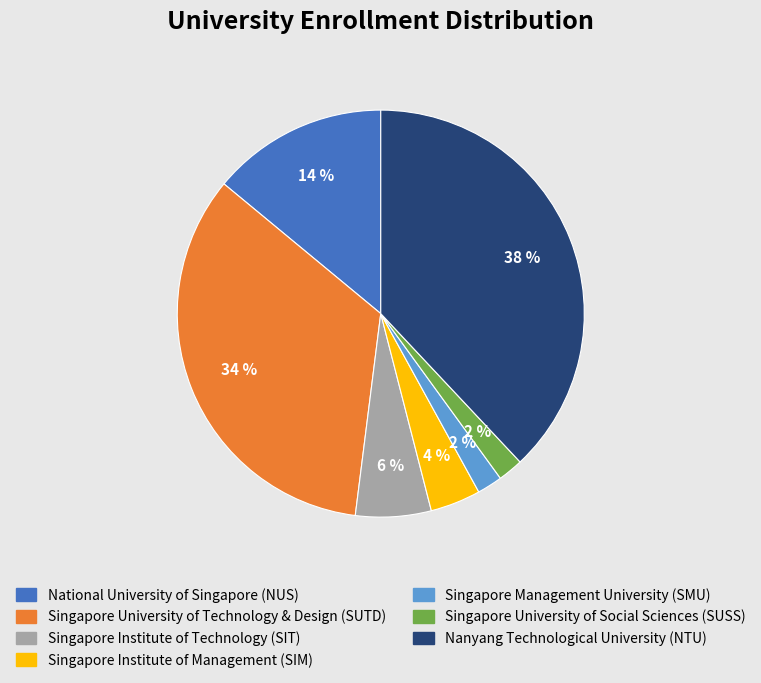

Is the sum of Singapore Institute of Technology (SIT) and Singapore Management University (SMU) greater than half?

No